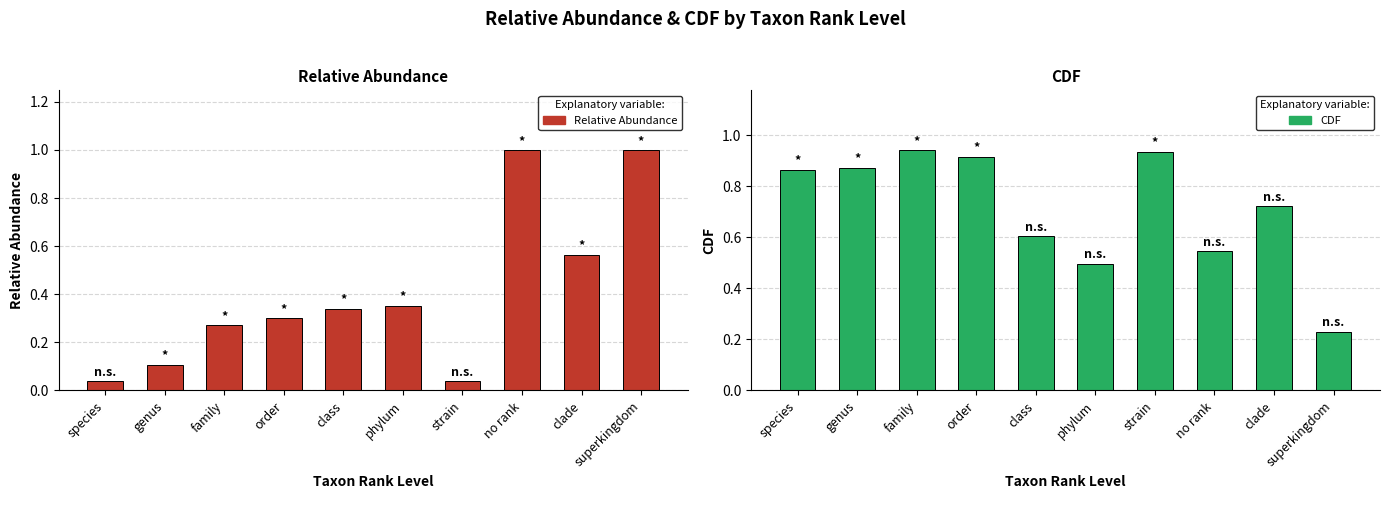

What is the sum of all CDF values?

7.1